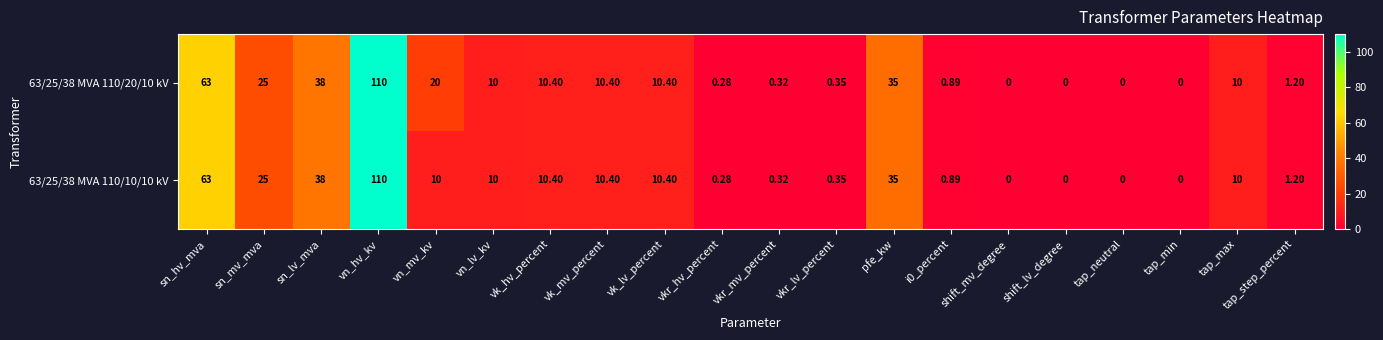

Which category has the highest value in the 63/25/38 MVA 110/20/10 kV series?

vn_hv_kv